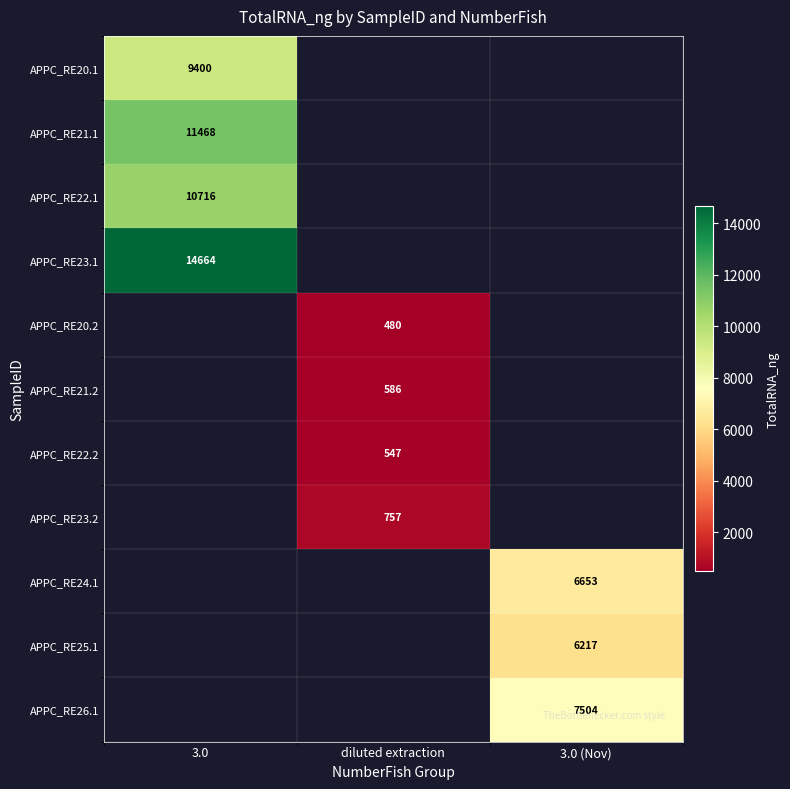

True or false: APPC_RE25.1 has a value of 6217 at 3.0 (Nov).

True